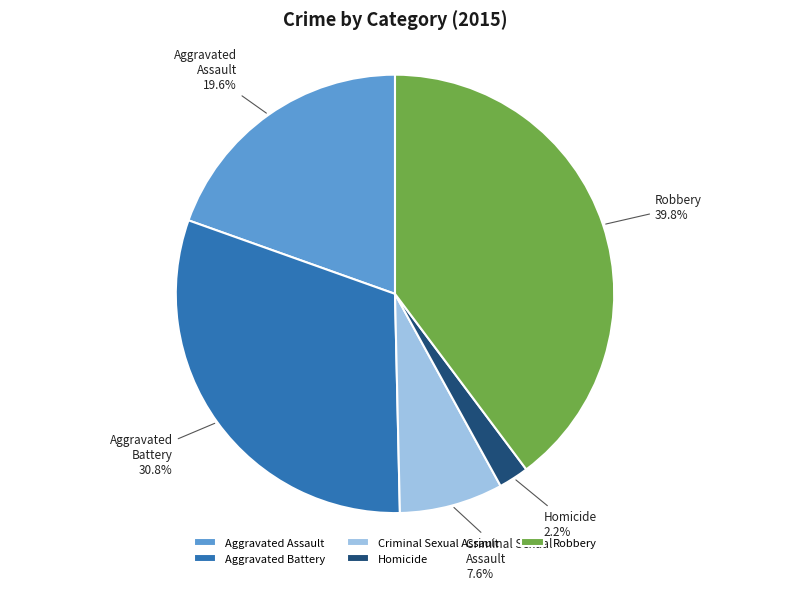

Does Aggravated Battery account for over 50% of the chart?

No